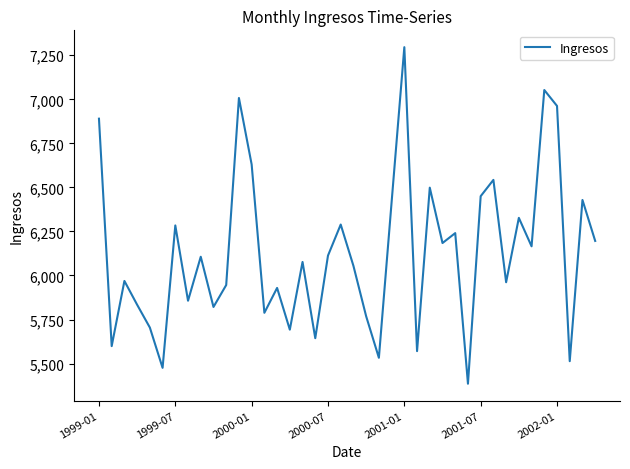

How many interior local peaks (higher than both neighbors) does the data have?

14